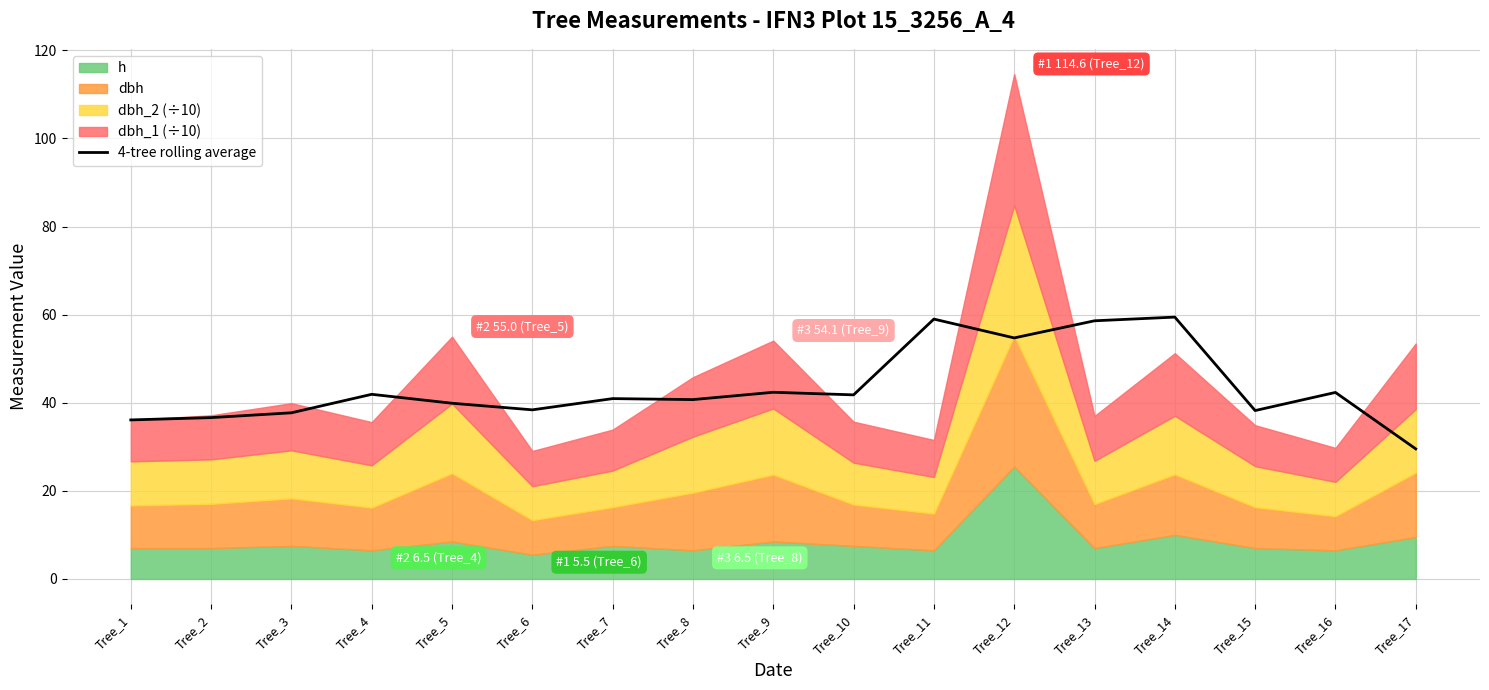

Read the value at Tree_3.

37.7